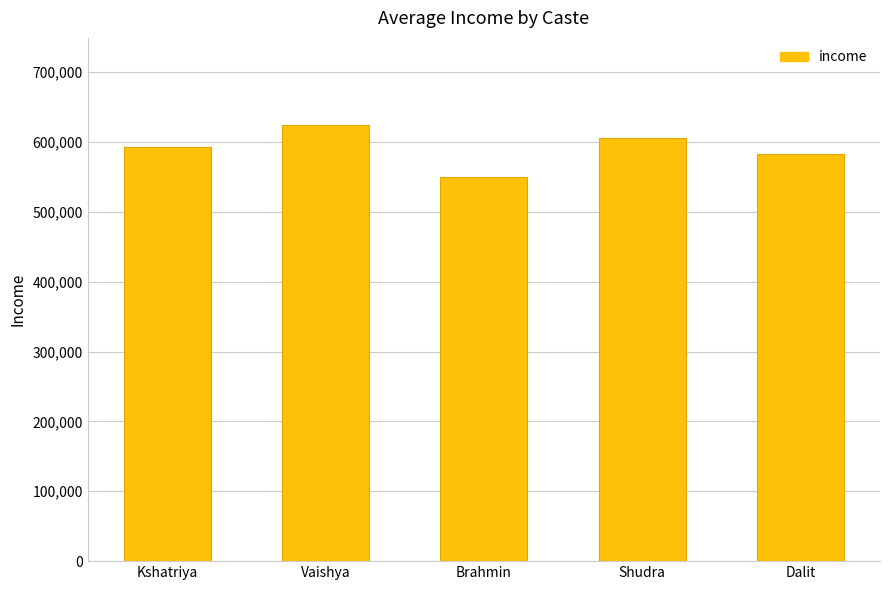

Rank the categories by value from lowest to highest.

Brahmin, Dalit, Kshatriya, Shudra, Vaishya